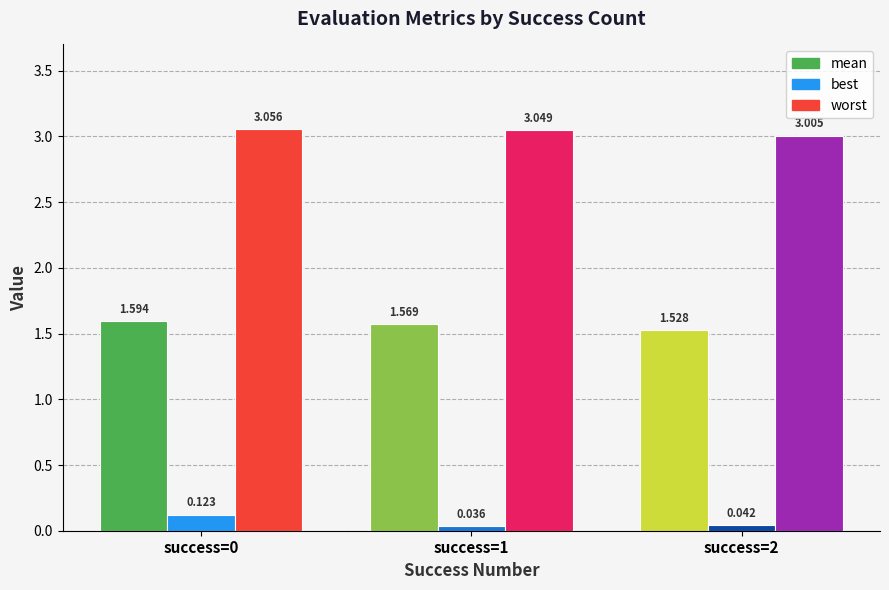

Between 0 and 0, which series saw the biggest shift?

worst